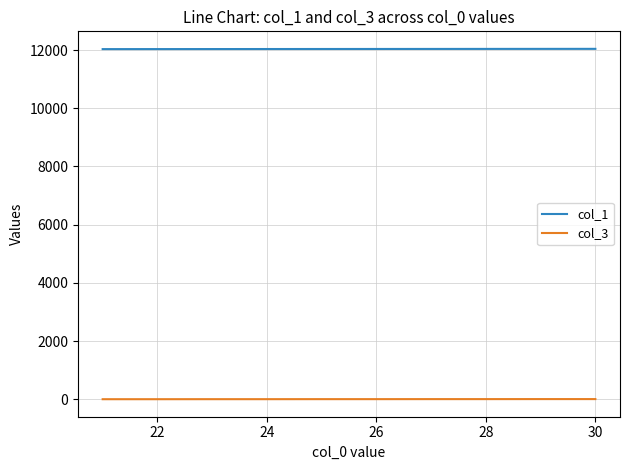

At how many categories does at least one series exceed 3806?

10